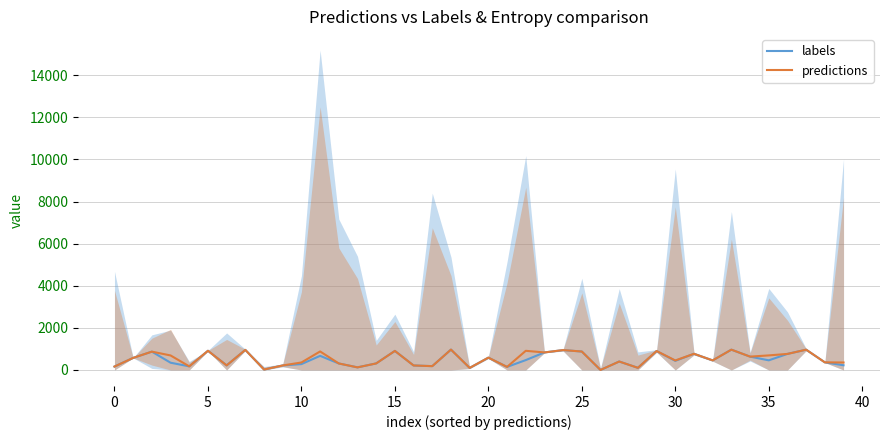

What is the difference between the second highest and minimum values in the labels series?

964